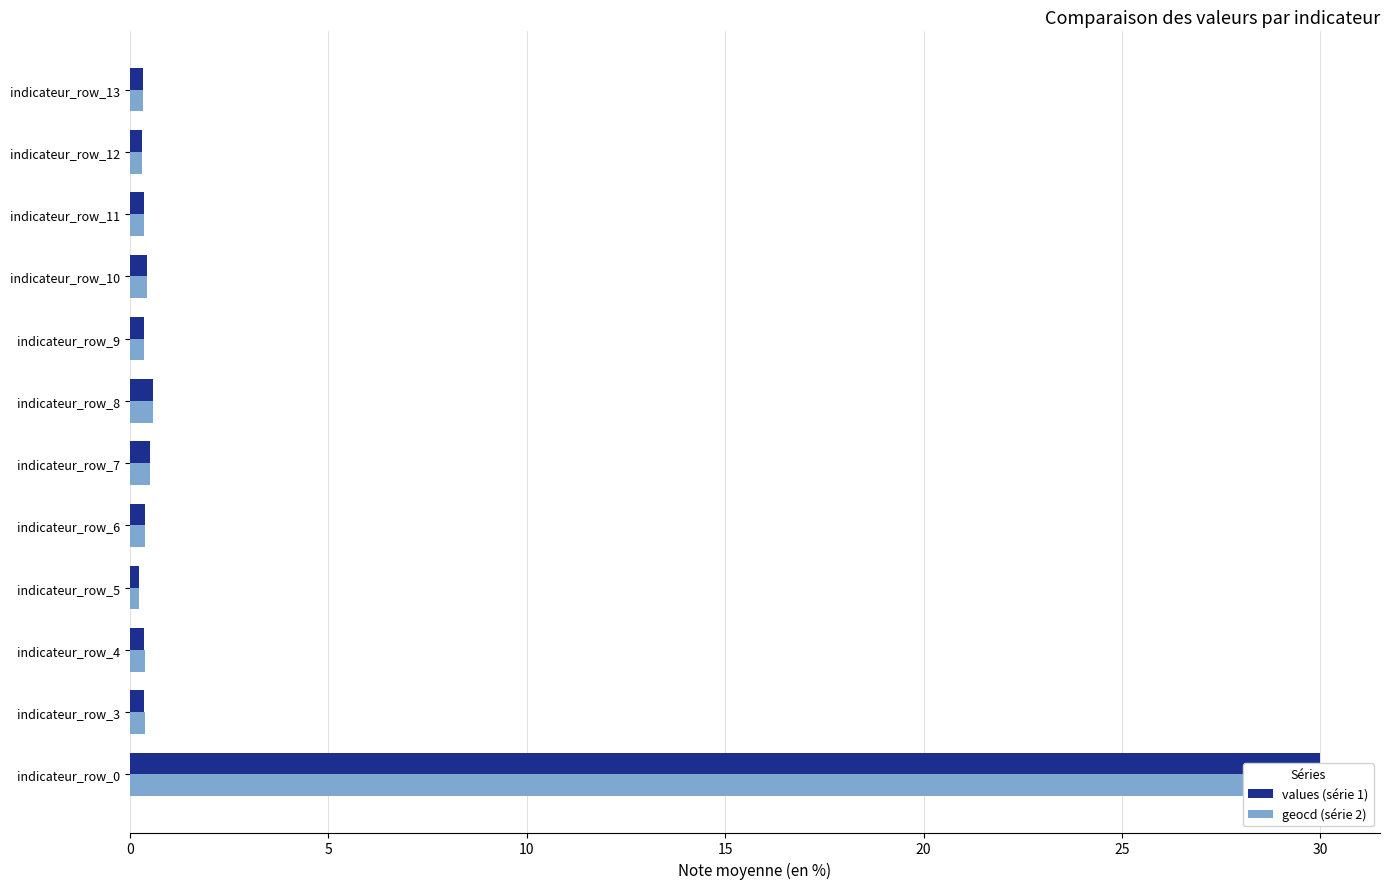

Which series has the largest range (max minus min)?

values (série 1)